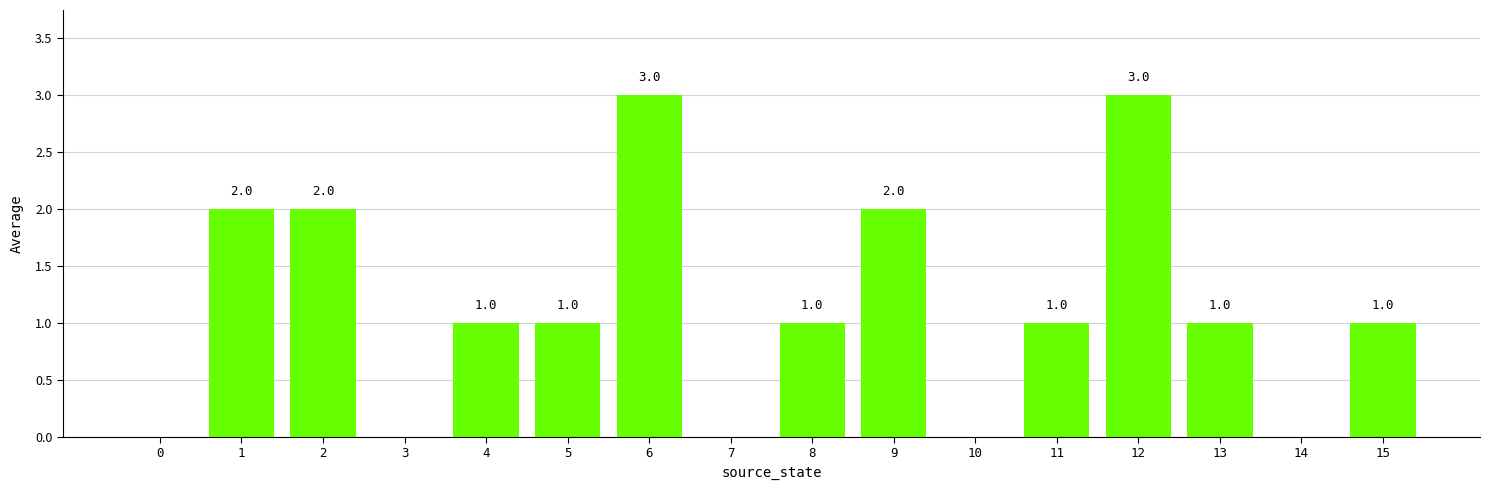

Reading left to right, what are all the values shown in this chart?

0=0	1=2	2=2	3=0	4=1	5=1	6=3	7=0	8=1	9=2	10=0	11=1	12=3	13=1	14=0	15=1